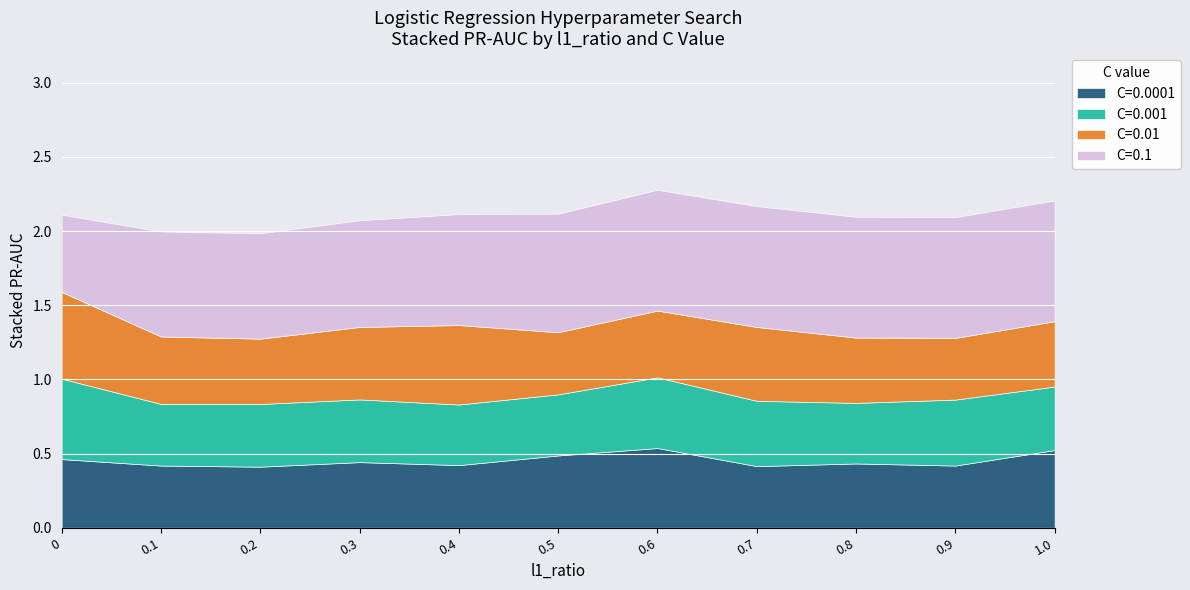

The C=0.0001 series shows 0.7 at 0.5. True or false?

False